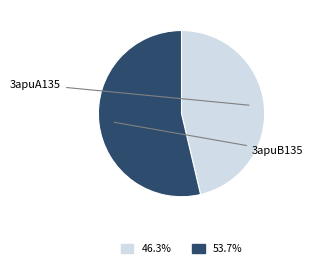

Do 46.3% and 53.7% together represent more than half of the pie?

Yes